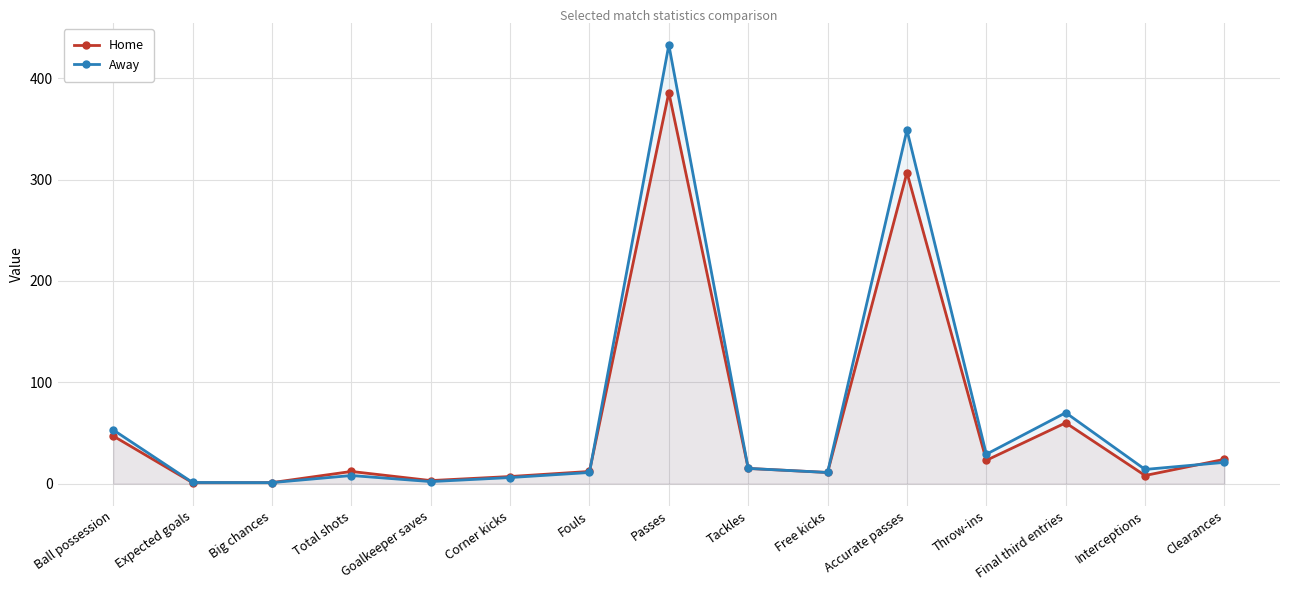

At which category is the sum across all series the highest?

Passes